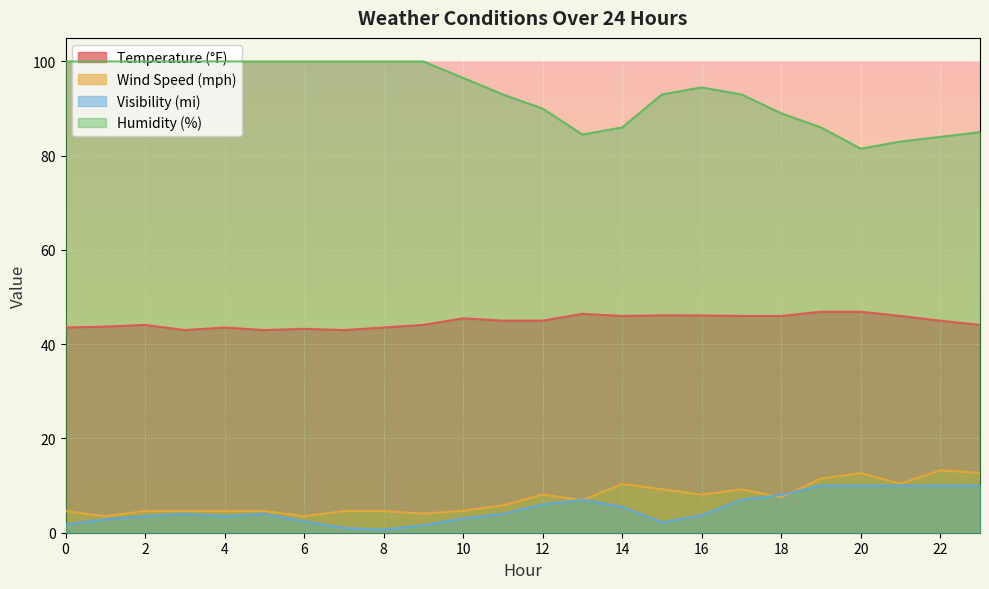

What are all the series names shown in the legend?

Temperature (°F), Wind Speed (mph), Visibility (mi), Humidity (%)